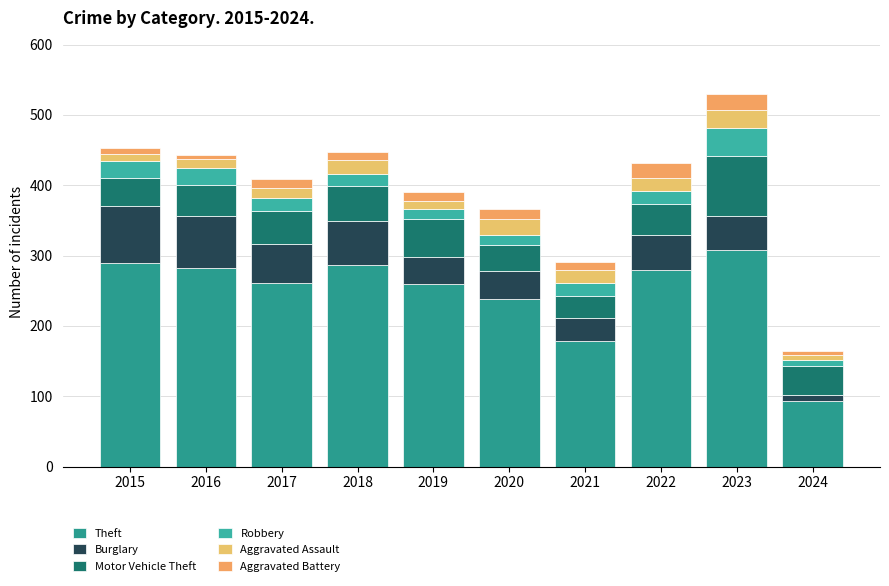

How many data points in Theft are less than 279?

5